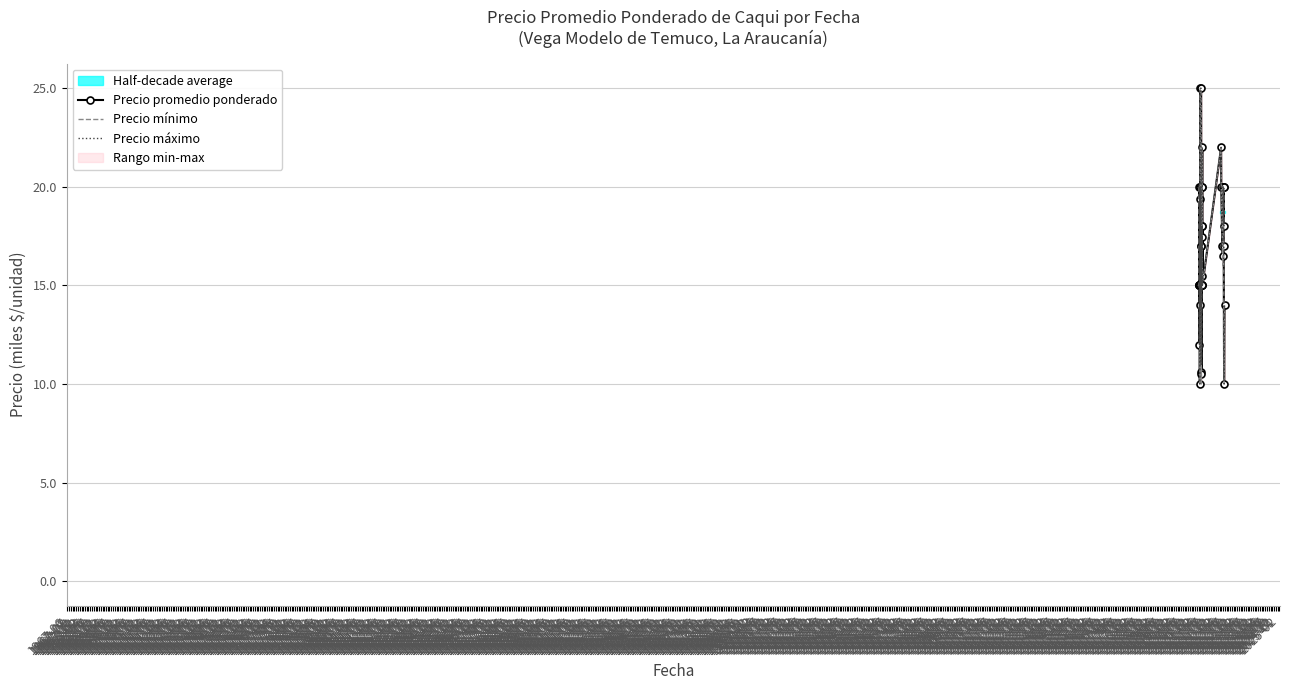

What is the label of the 8th point from the left?

1968-01